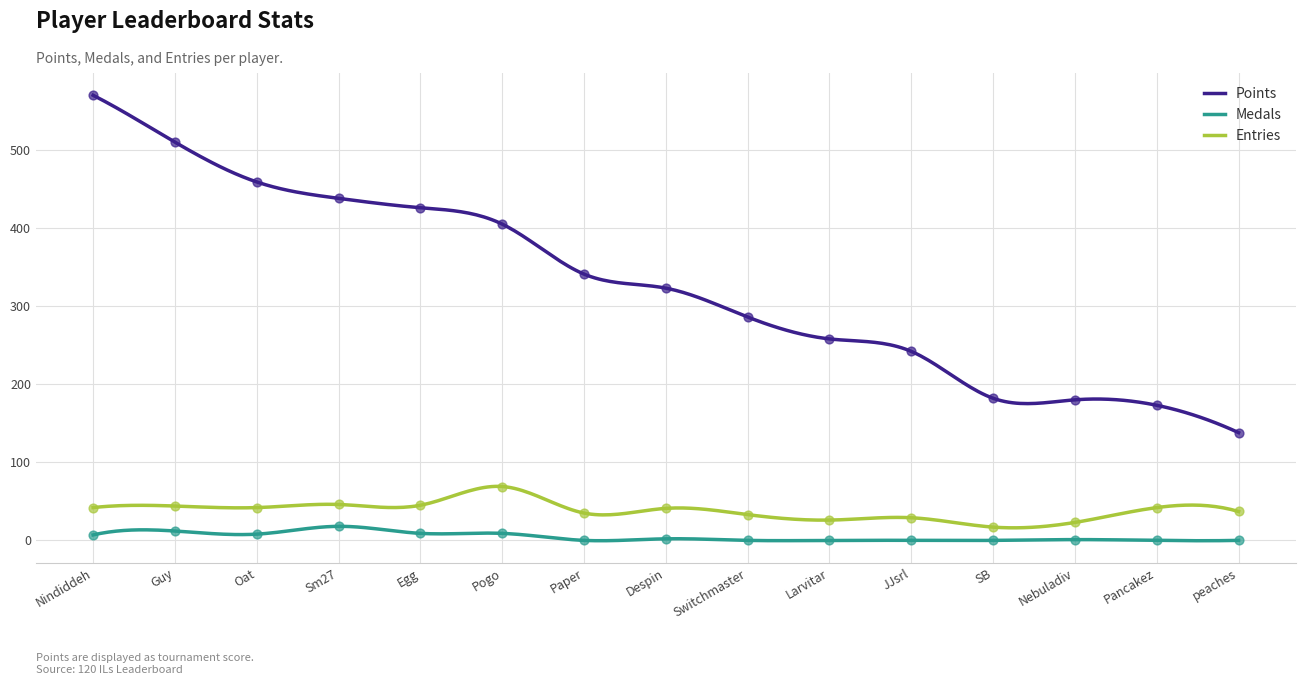

Which series has the largest total across all categories?

Points